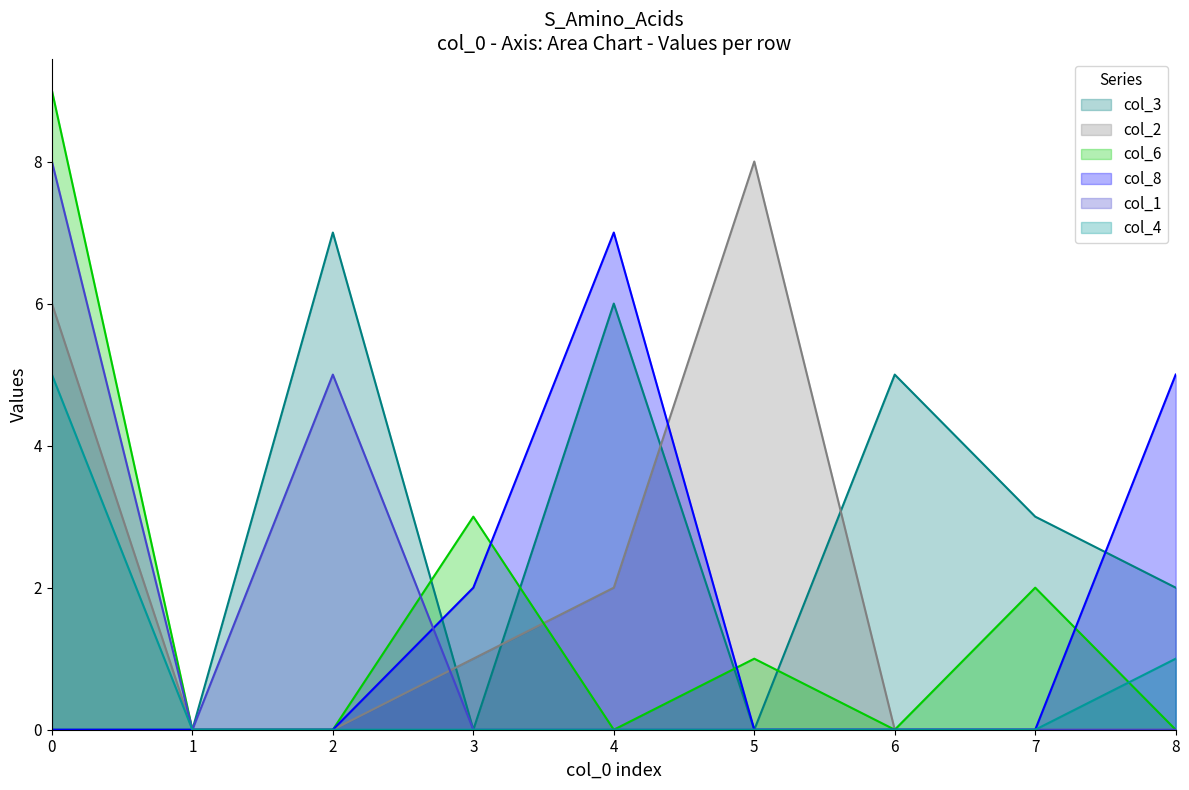

How many categories are shown in the chart?

9